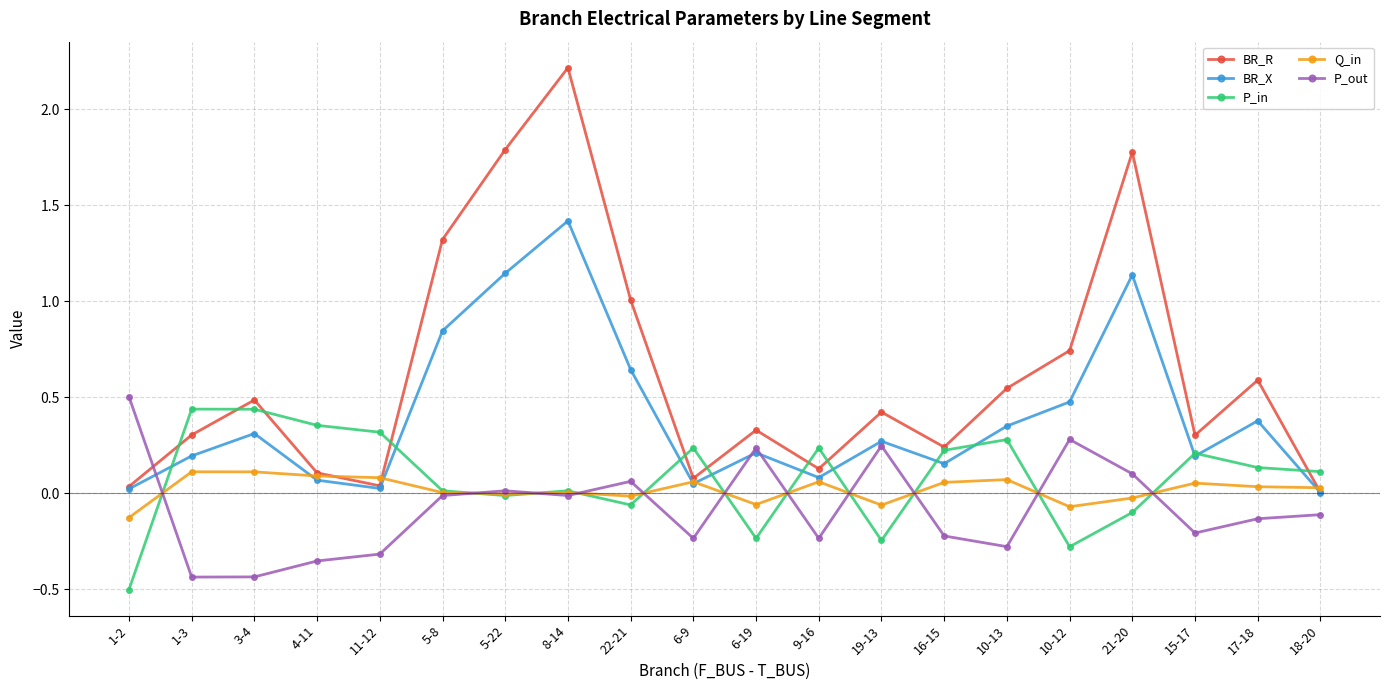

Where do BR_R and P_in first cross each other?

1-2 and 1-3